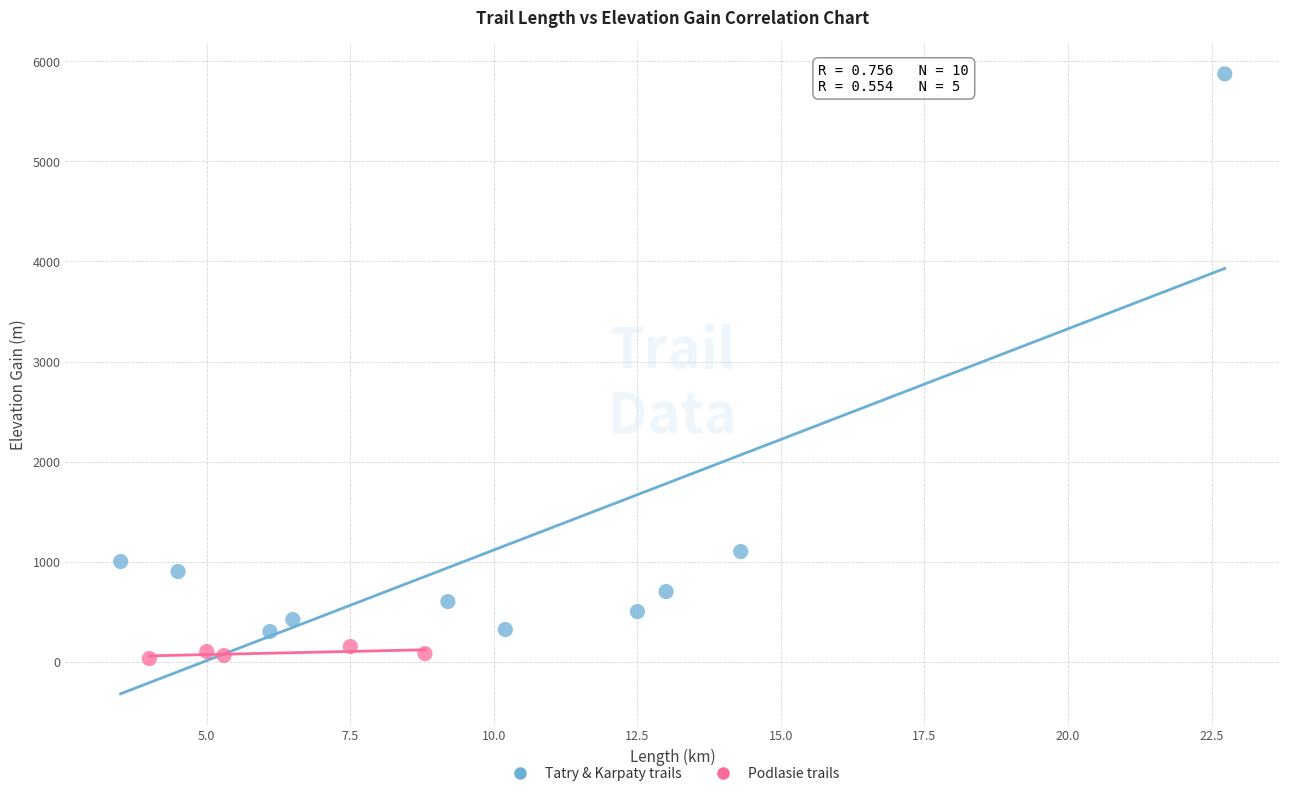

What are all the series names shown in the legend?

Tatry & Karpaty trails, Podlasie trails